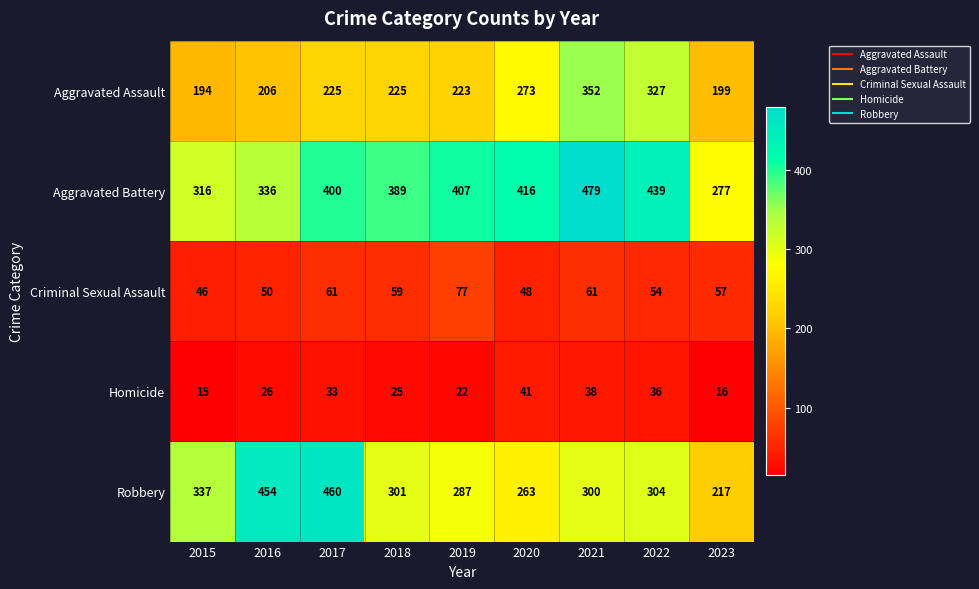

What is the difference between the highest and lowest values at 2019?

385